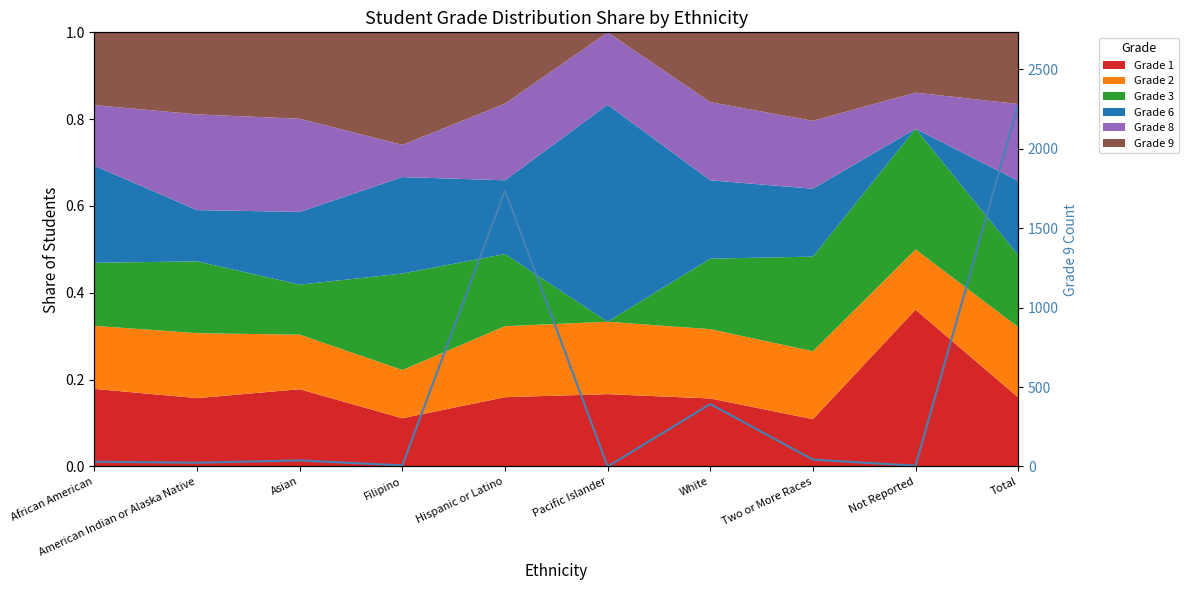

Is it true that the value at Hispanic or Latino is 1738?

True